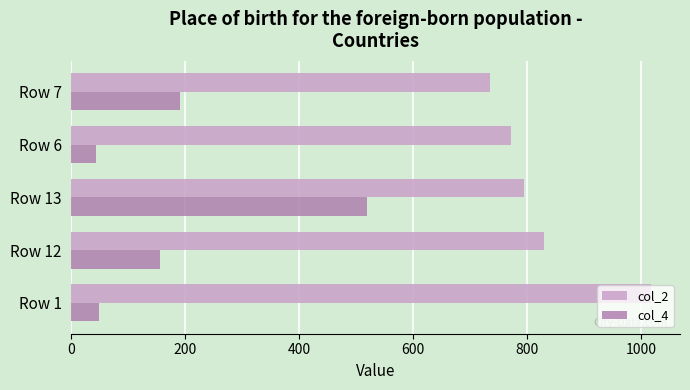

The value of col_2 at Row 13 is 293. True or false?

False